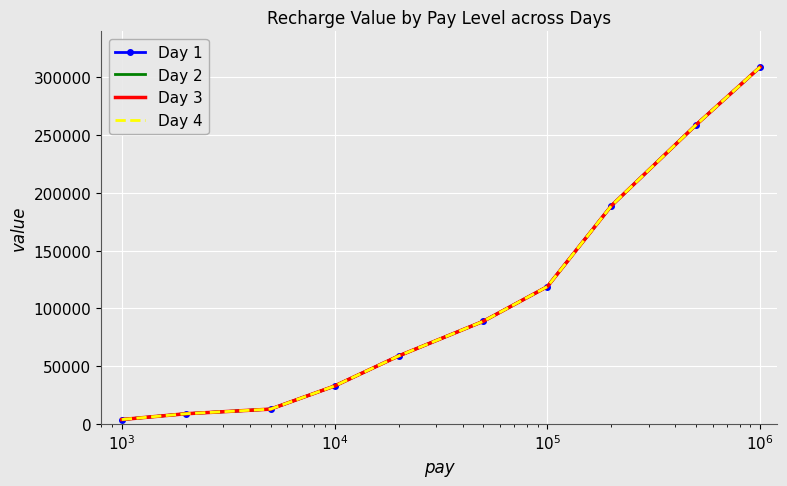

True or false: Day 2 and Day 4 cross at least once.

False